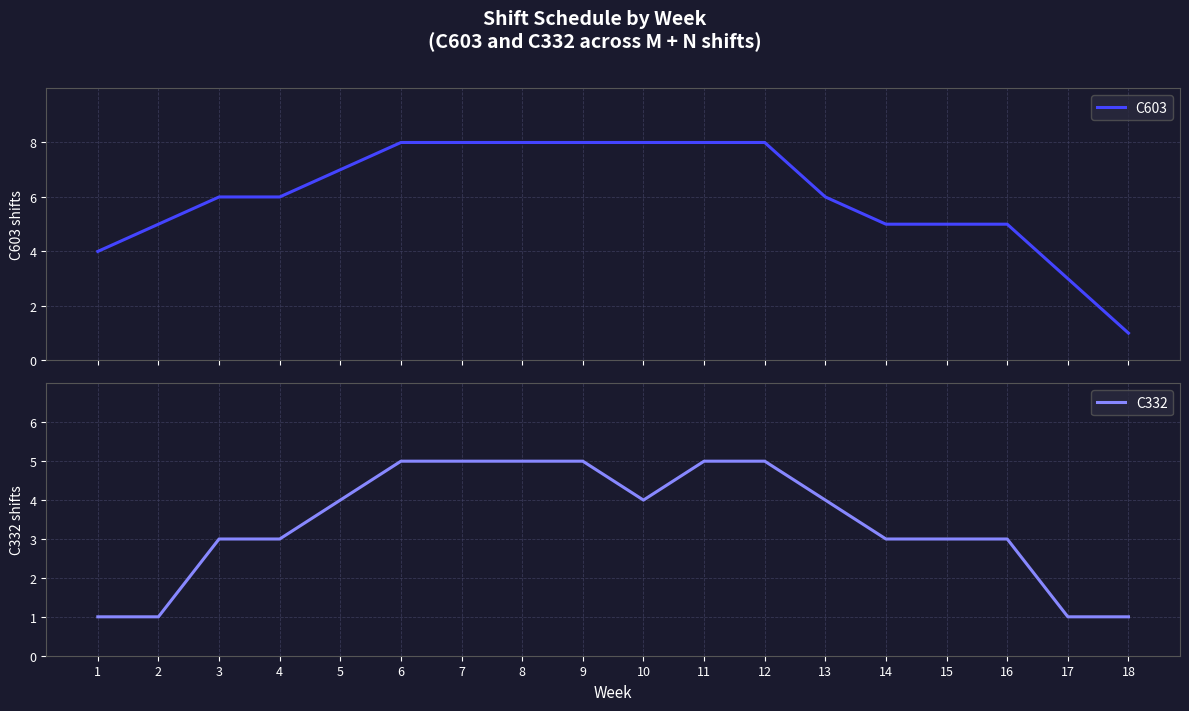

True or false: C332 has more than 1 interior local peaks.

False